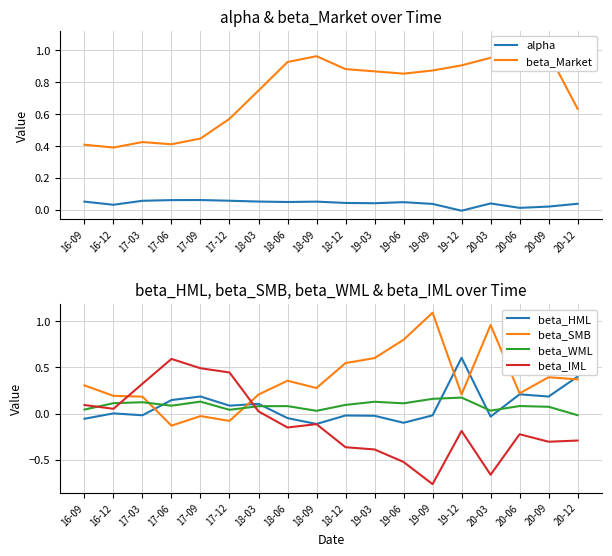

How many values in beta_IML are above zero?

7